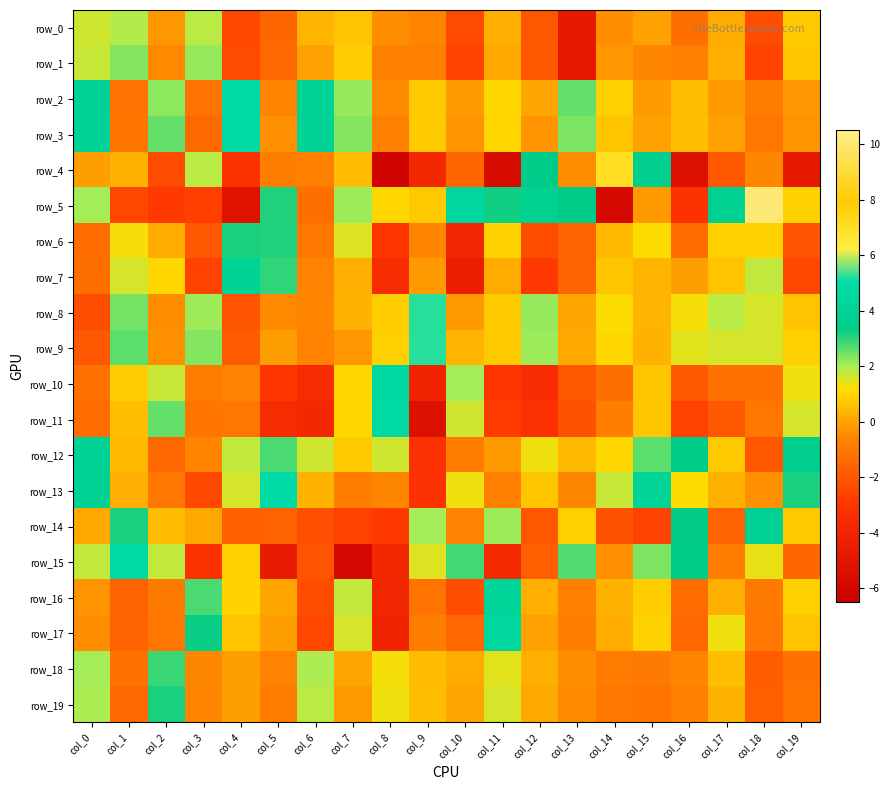

What is the difference between the maximum and minimum values in the row_15 series?

10.6